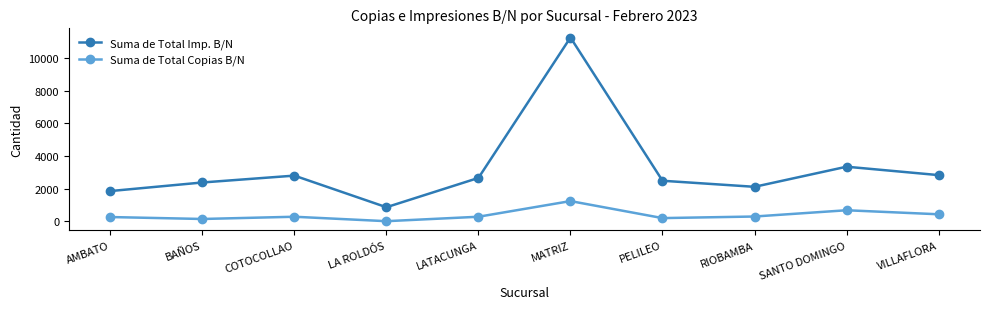

At which category does the chart reach its peak across all series?

MATRIZ